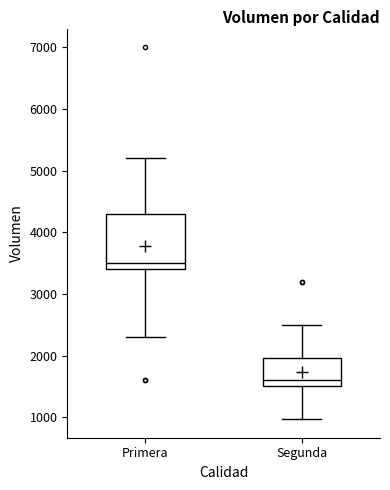

Which box's median line is the highest?

Primera